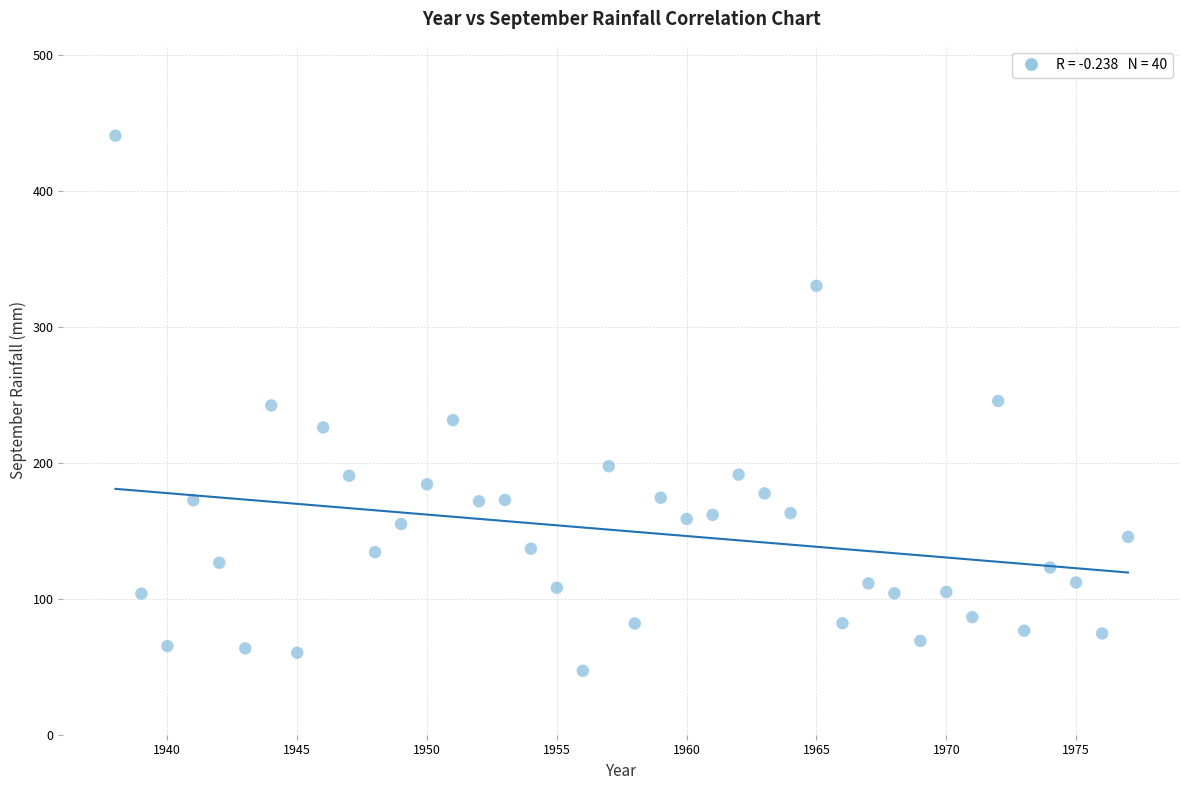

What is the range of X values (max minus min)?

39.0